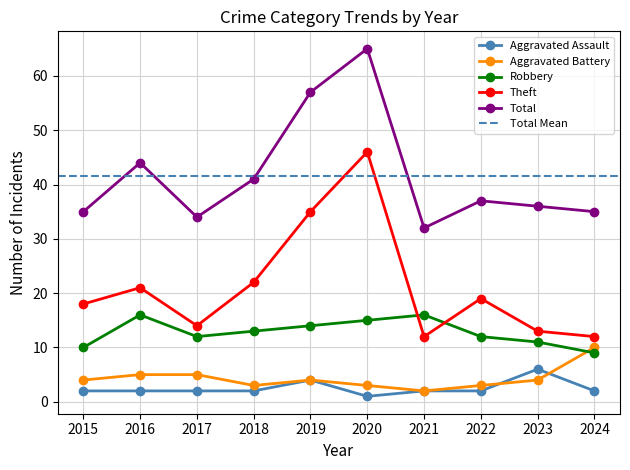

List the series in order of their peak value, lowest first.

Aggravated Assault, Aggravated Battery, Robbery, Theft, Total